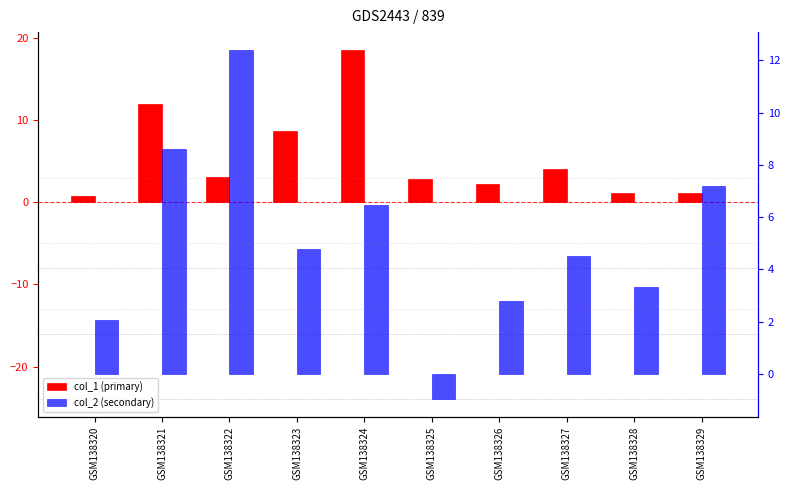

The col_1 series shows 2.2 at GSM138326. True or false?

True